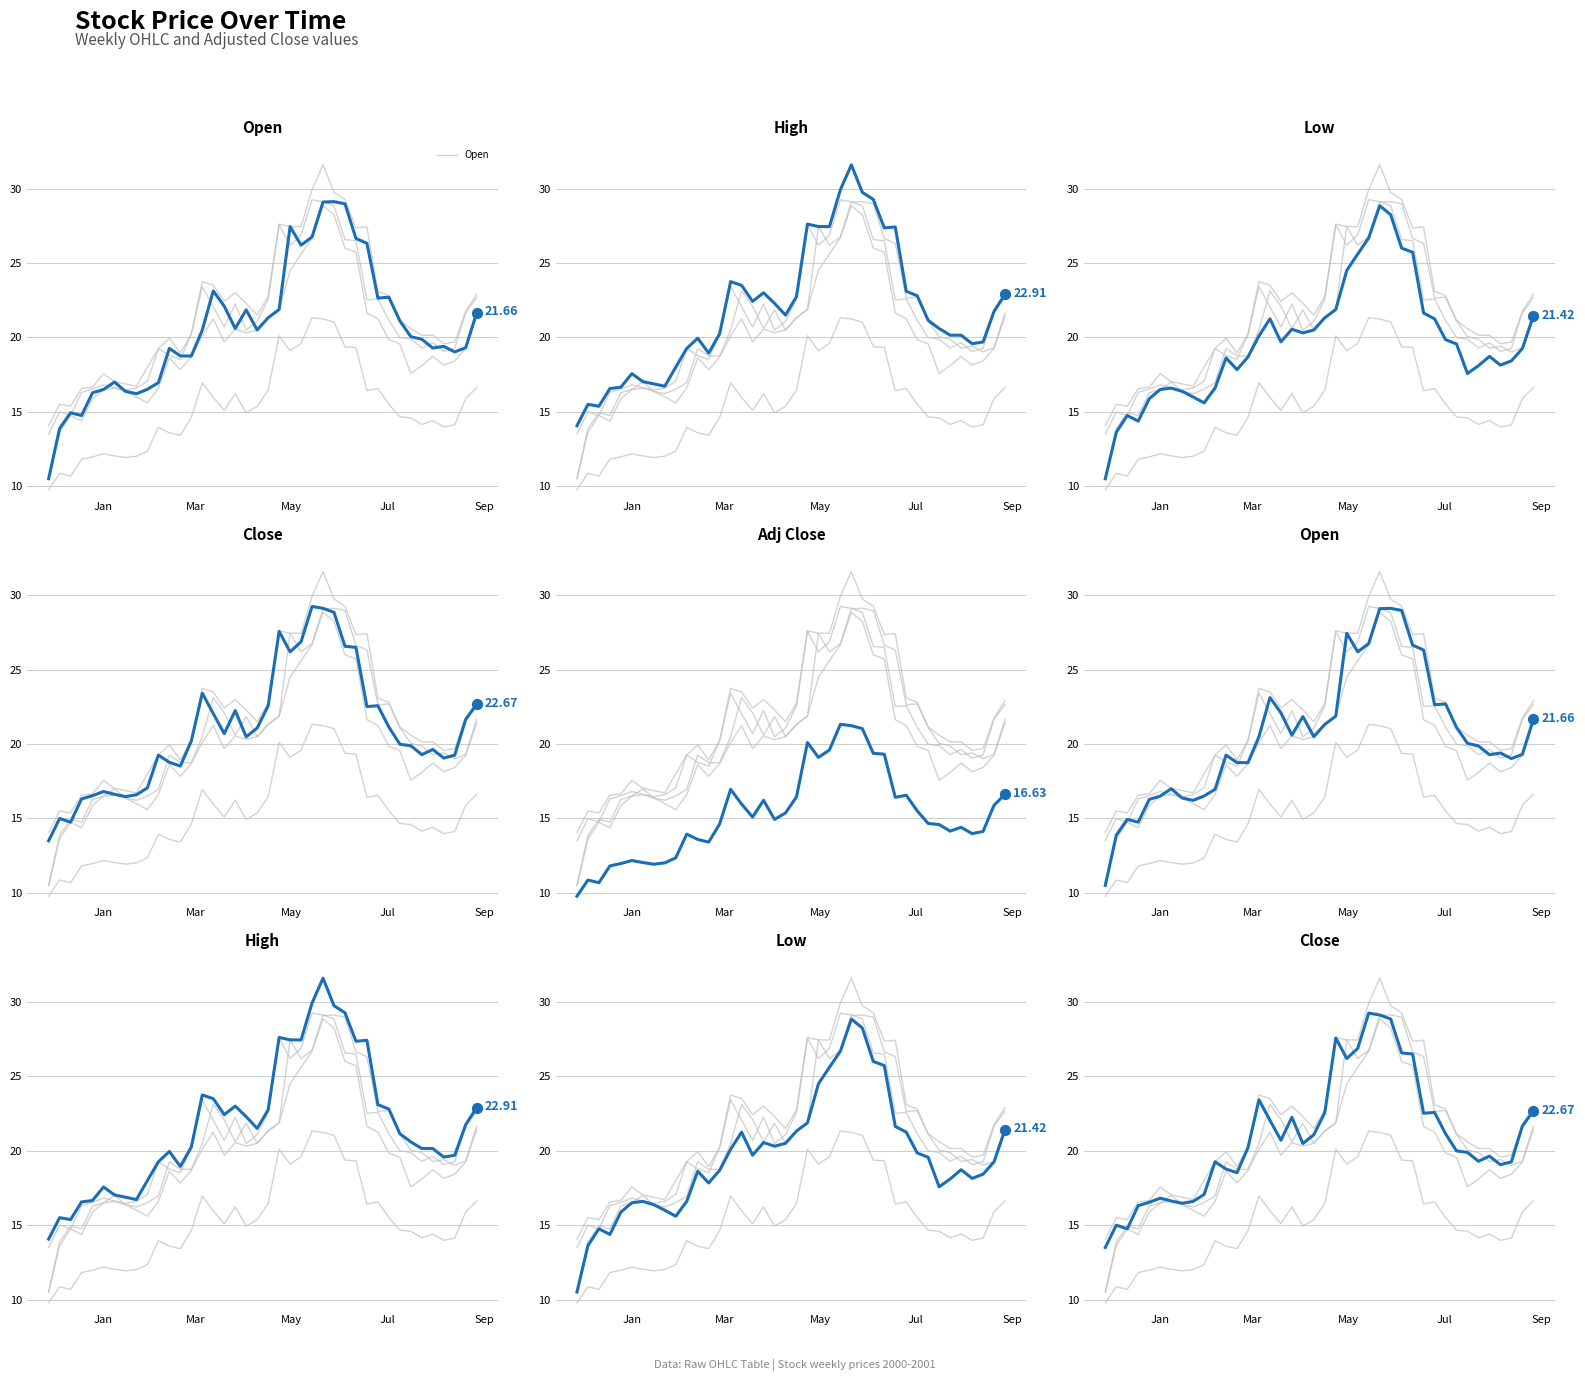

Is the value of Close at 34 greater than the value of Adj Close at 11?

Yes